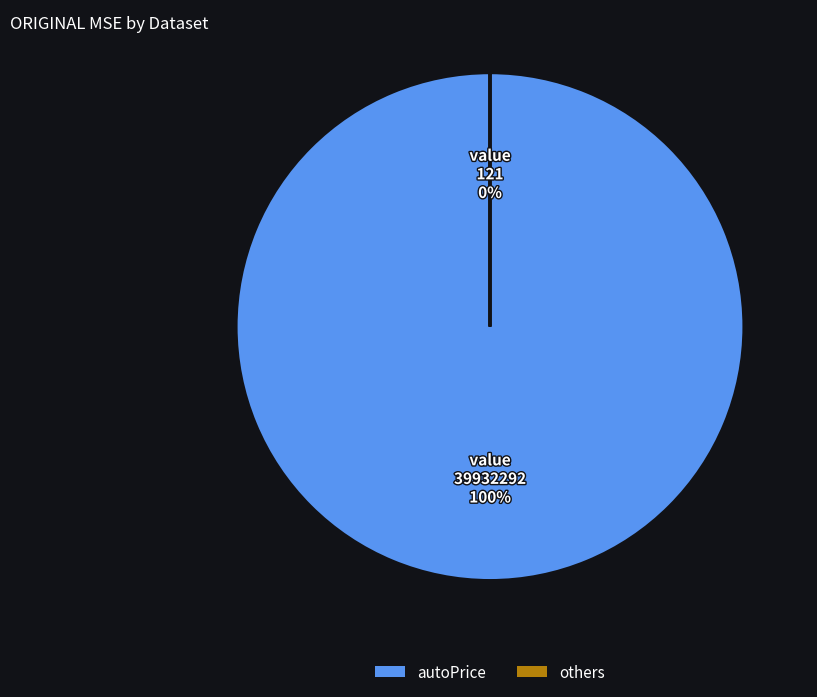

Is there any slice that represents more than half of the pie?

Yes